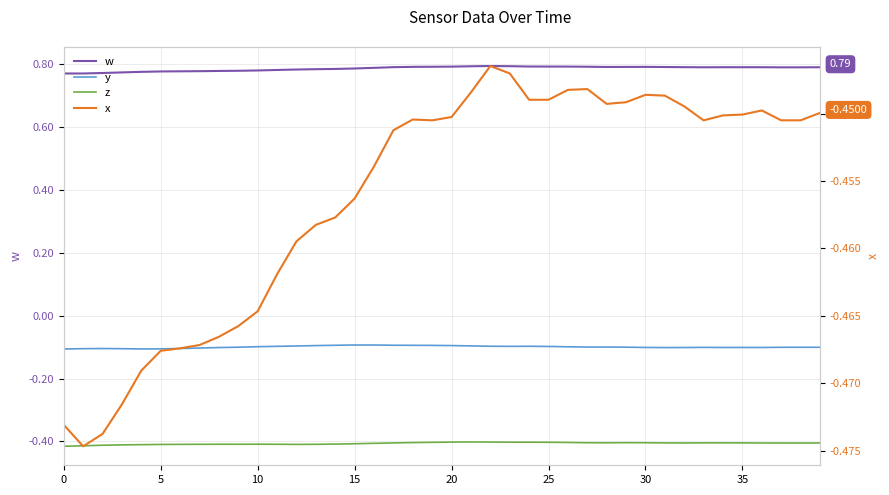

What is the sum of the x values at 16 and 20?

-0.9